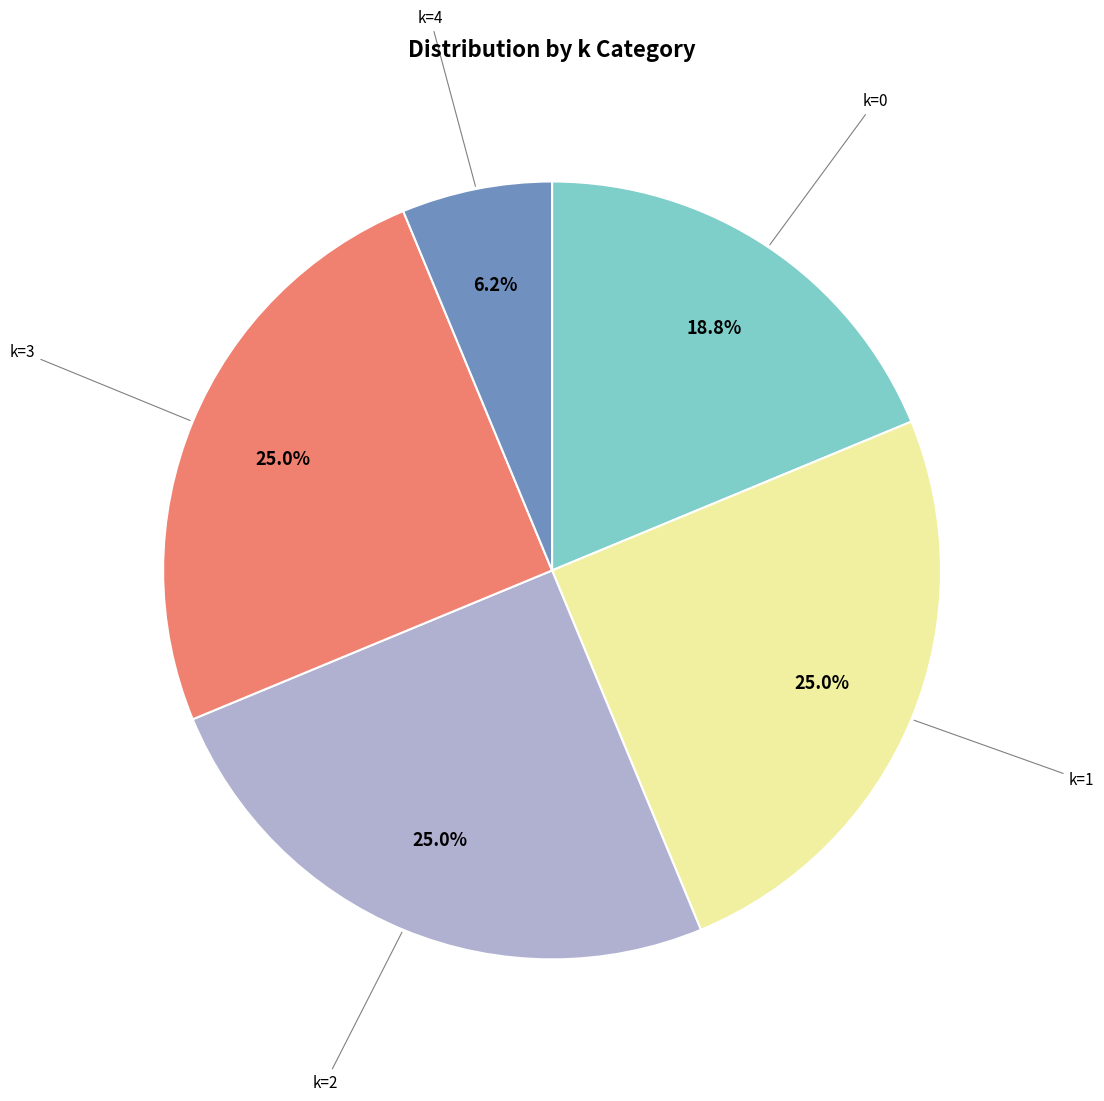

Is there a majority slice in this chart?

No